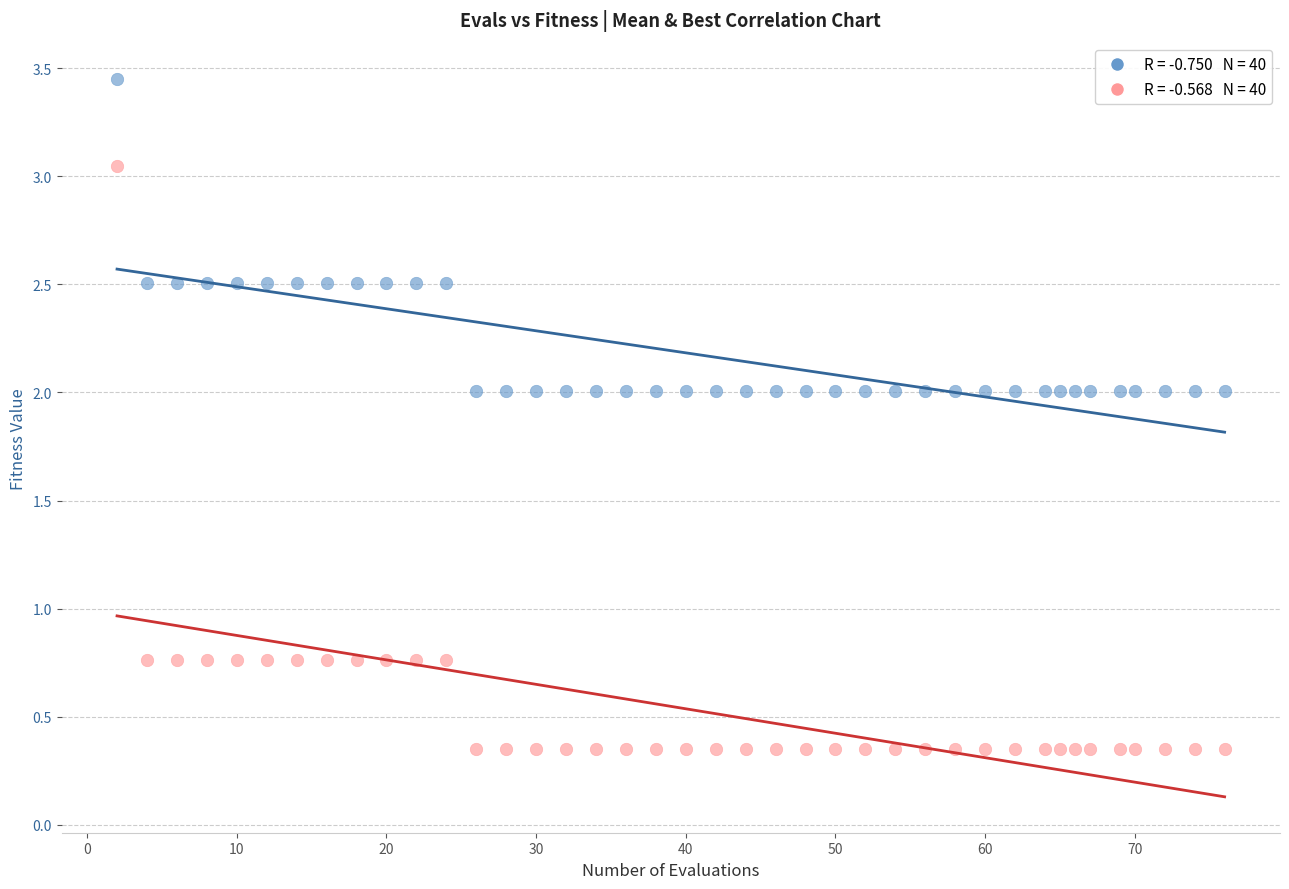

Across all data points, what is the range of X values (max minus min)?

74.0